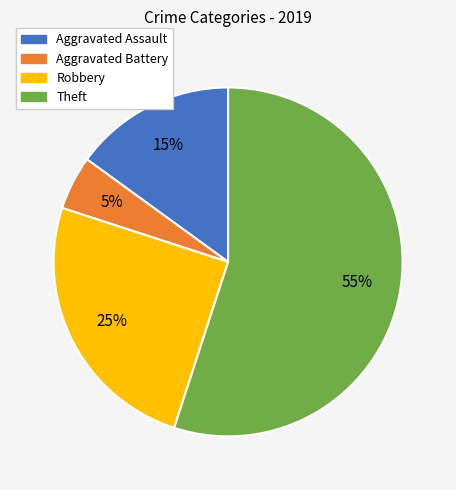

To the nearest percent, what is the difference between the Robbery and Aggravated Assault slice percentages?

10%